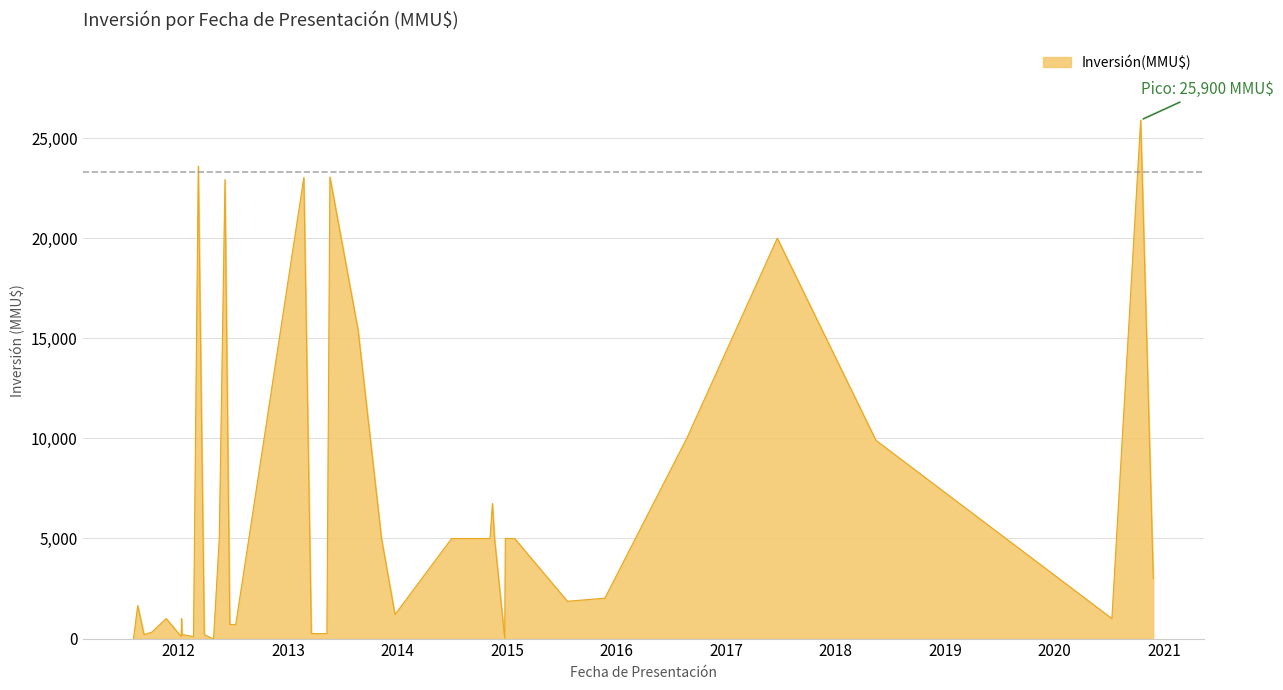

What is the greatest value displayed?

25900